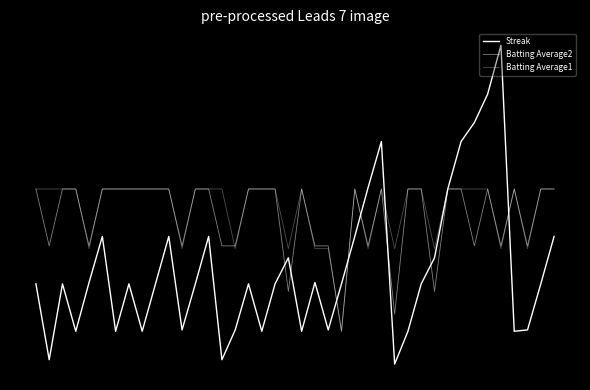

Does the chart display data point markers on the line(s)?

No